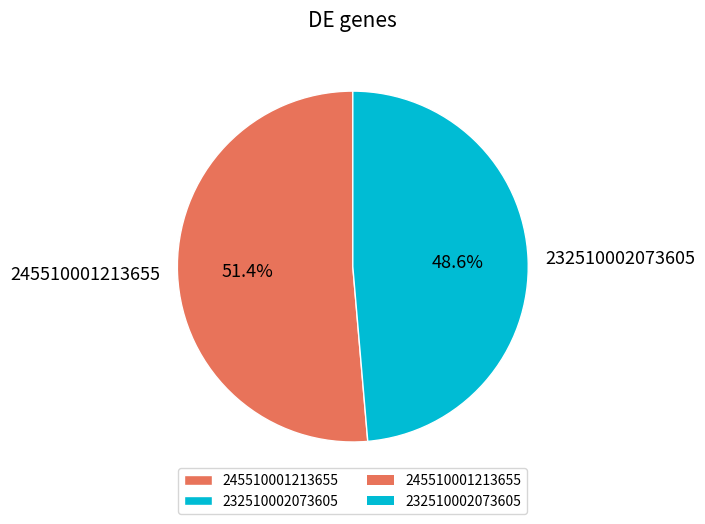

To the nearest percent, what is the difference between the largest and smallest slice percentages?

3%